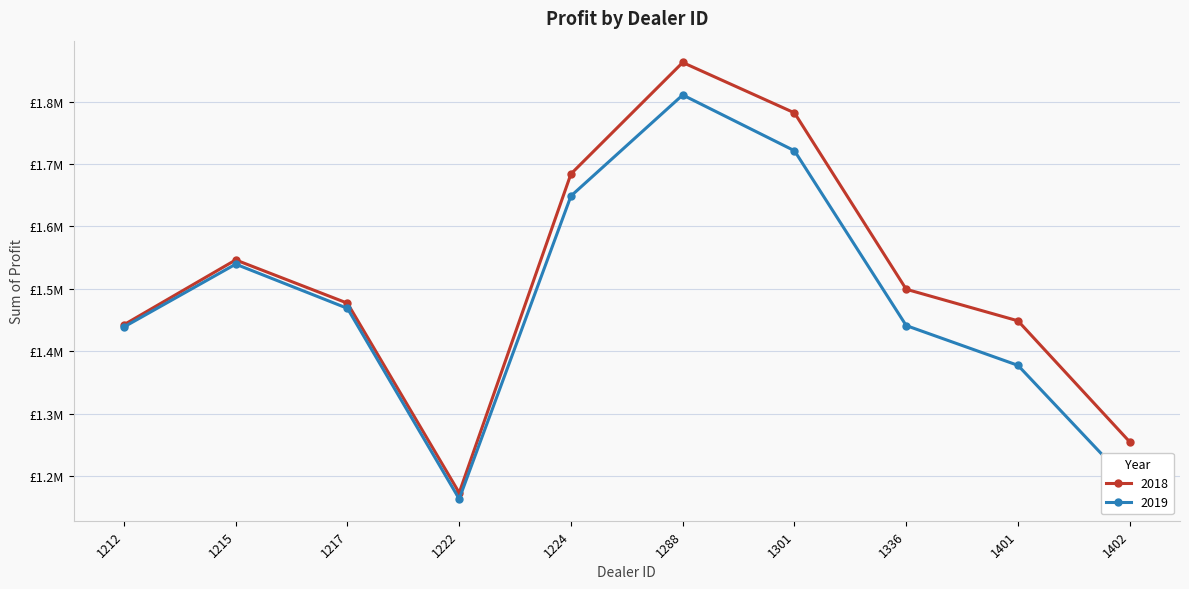

Read the 2019 value at 1301.

1721337.5